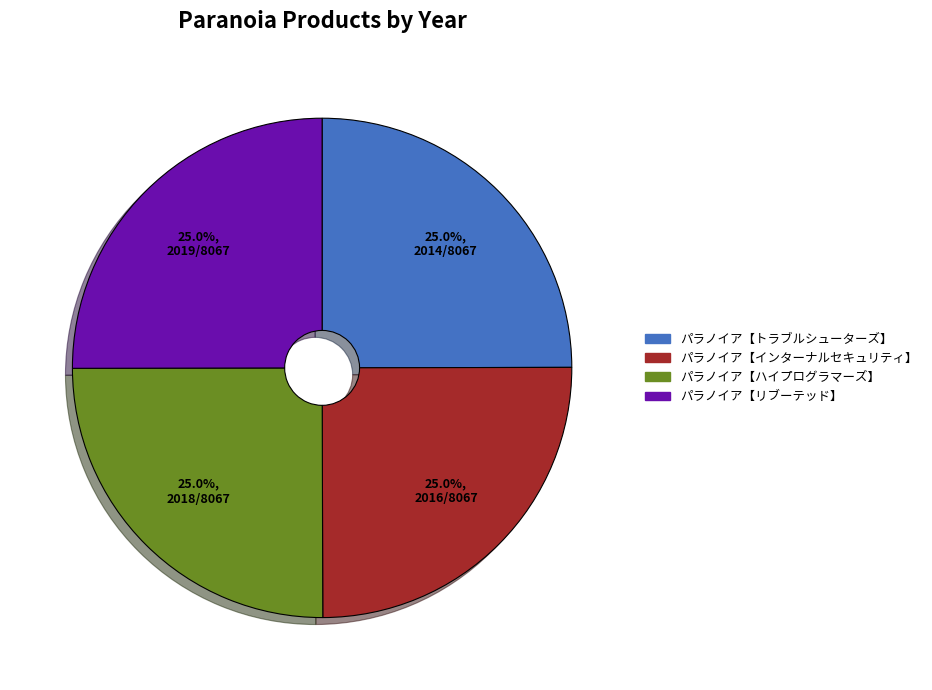

What percentage do パラノイア【ハイプログラマーズ】 and パラノイア【トラブルシューターズ】 together represent?

50.0%